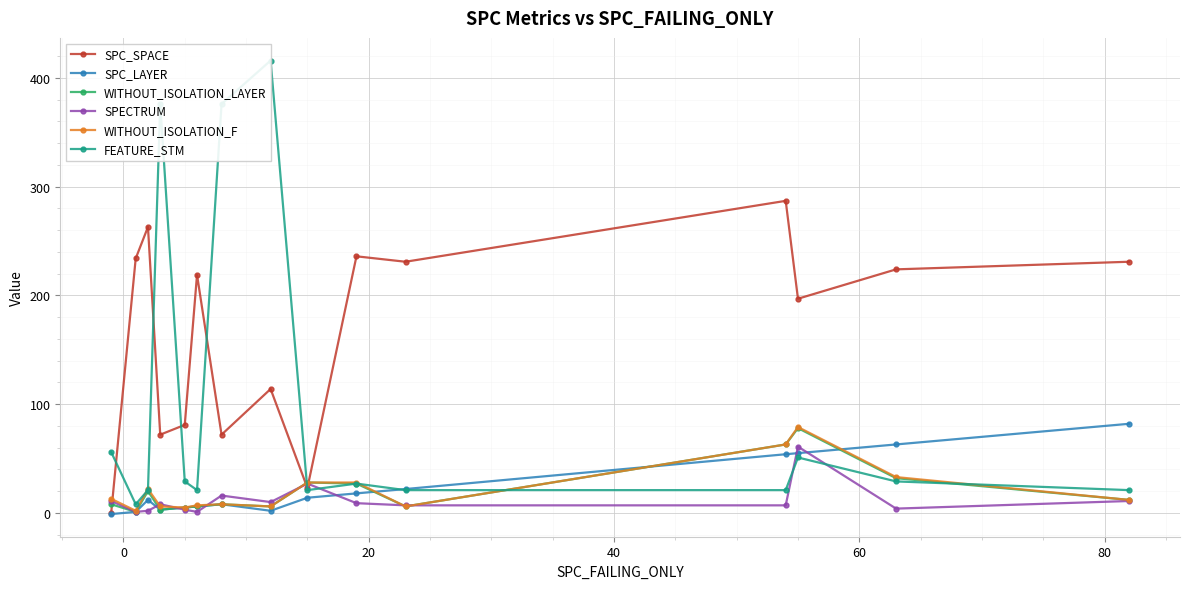

What is the highest value of the WITHOUT_ISOLATION_LAYER series?

78